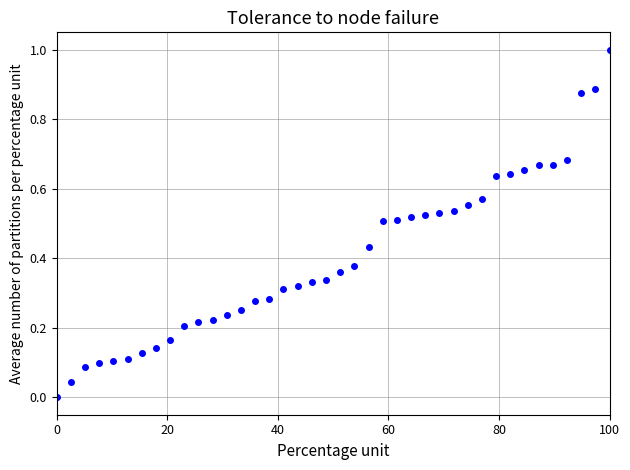

What is the maximum value shown in the chart?

1.0